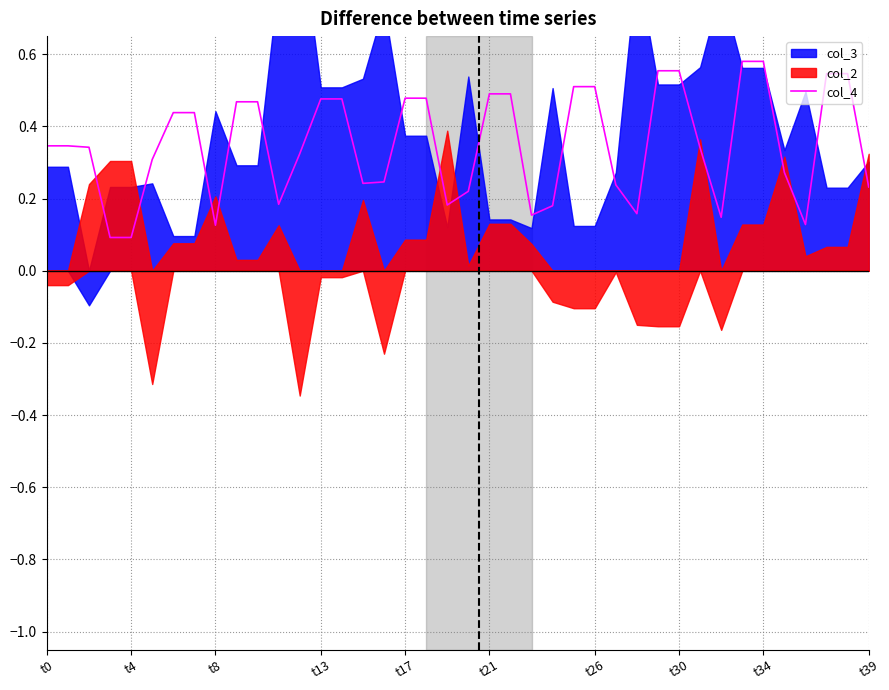

Is it true that col_4 equals 0.5 at t26?

True